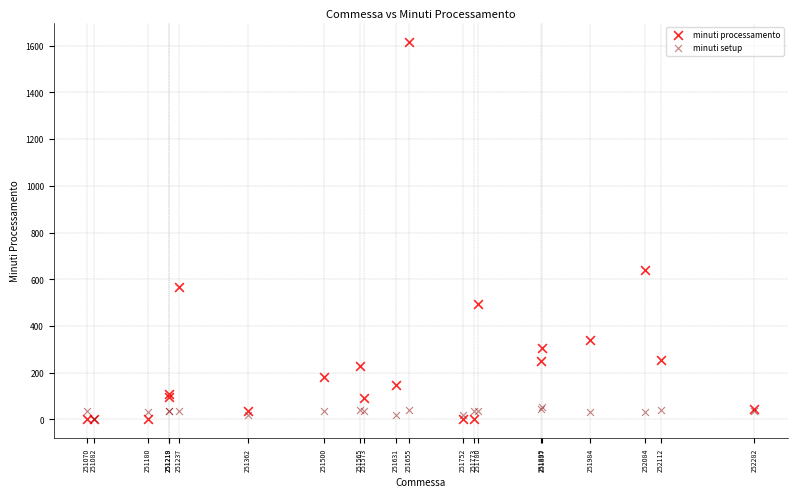

Which series contains the highest Y value?

minuti processamento